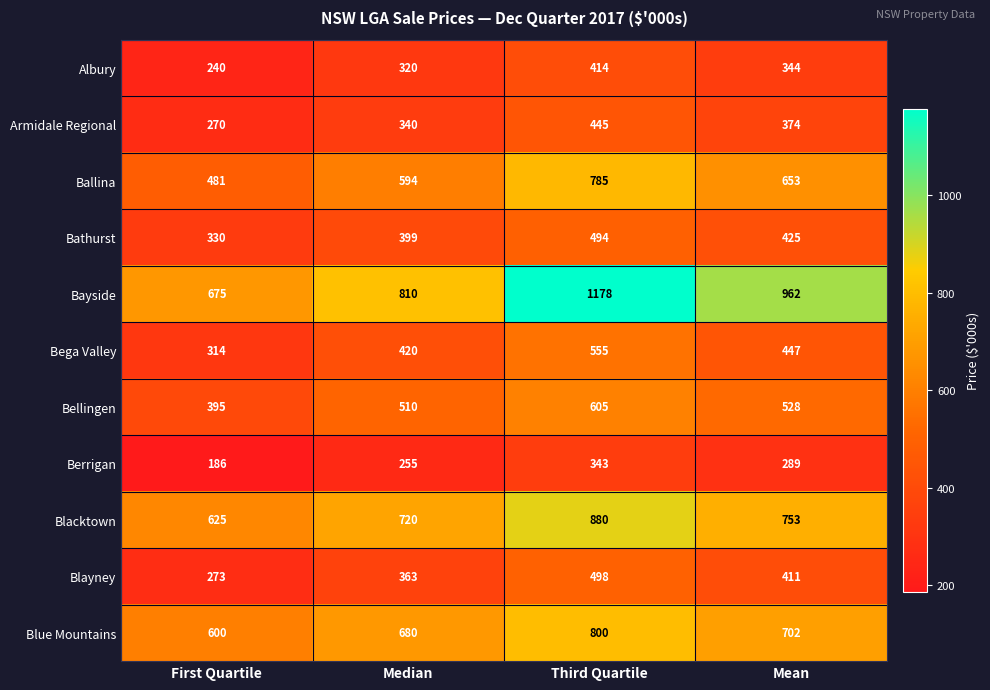

Which series changed the most between Third Quartile and Mean?

Bayside